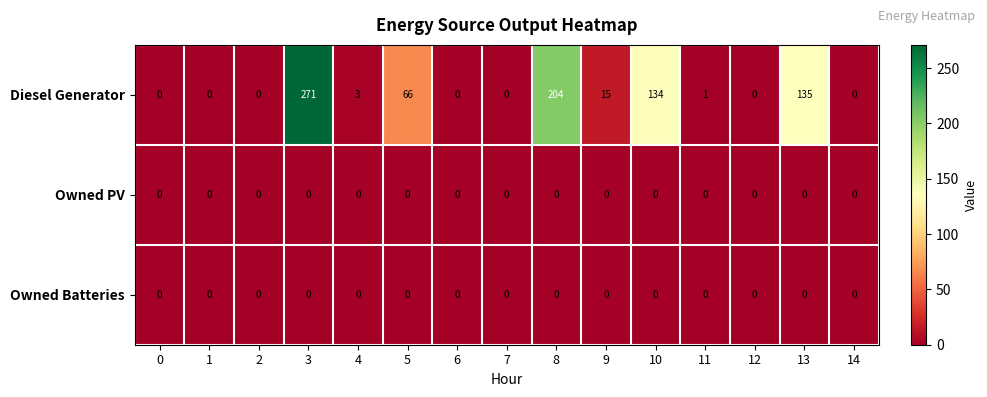

Where is Diesel Generator nearest to the value 135?

13